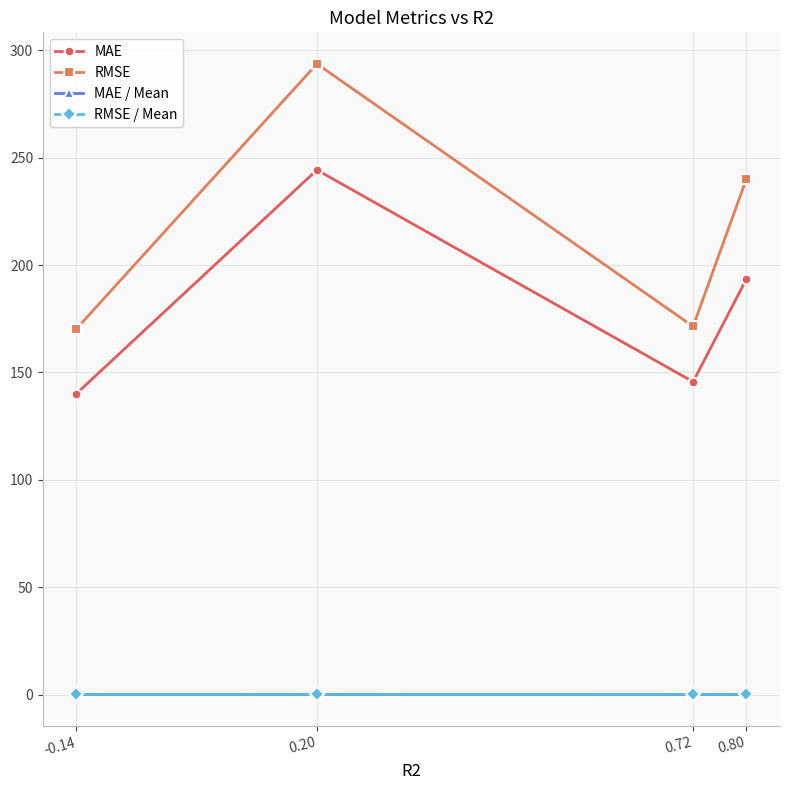

What is the label of the 1st point from the left?

-0.14